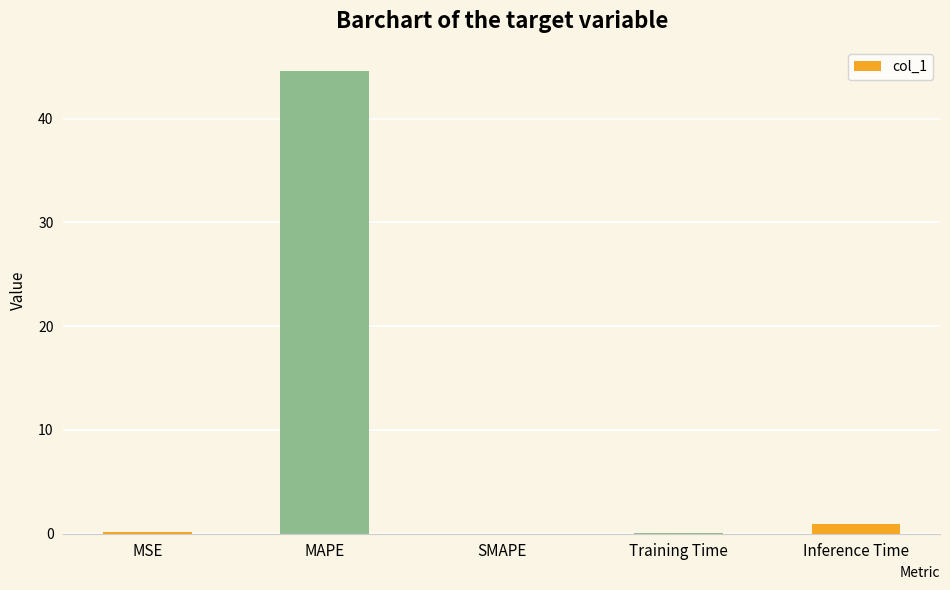

What is the sum of all values?

45.8